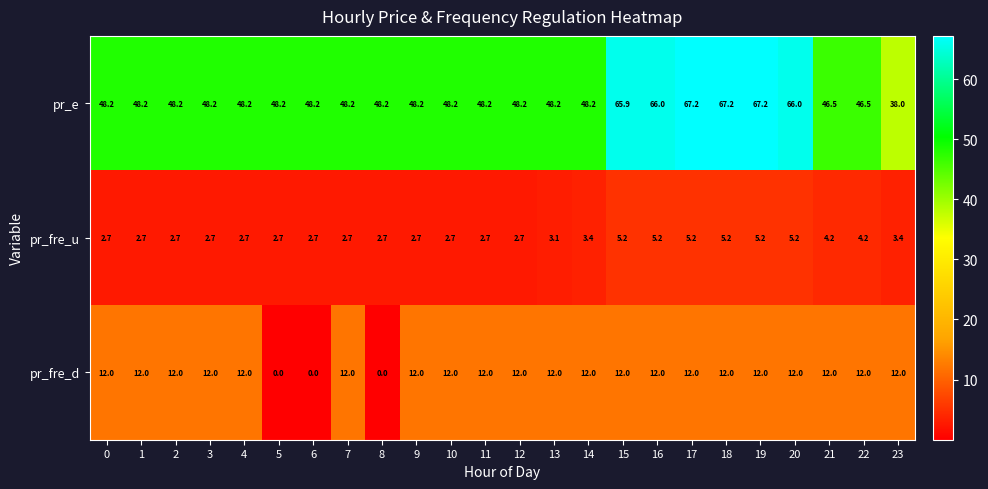

What is the total value across all series at 1?

62.9